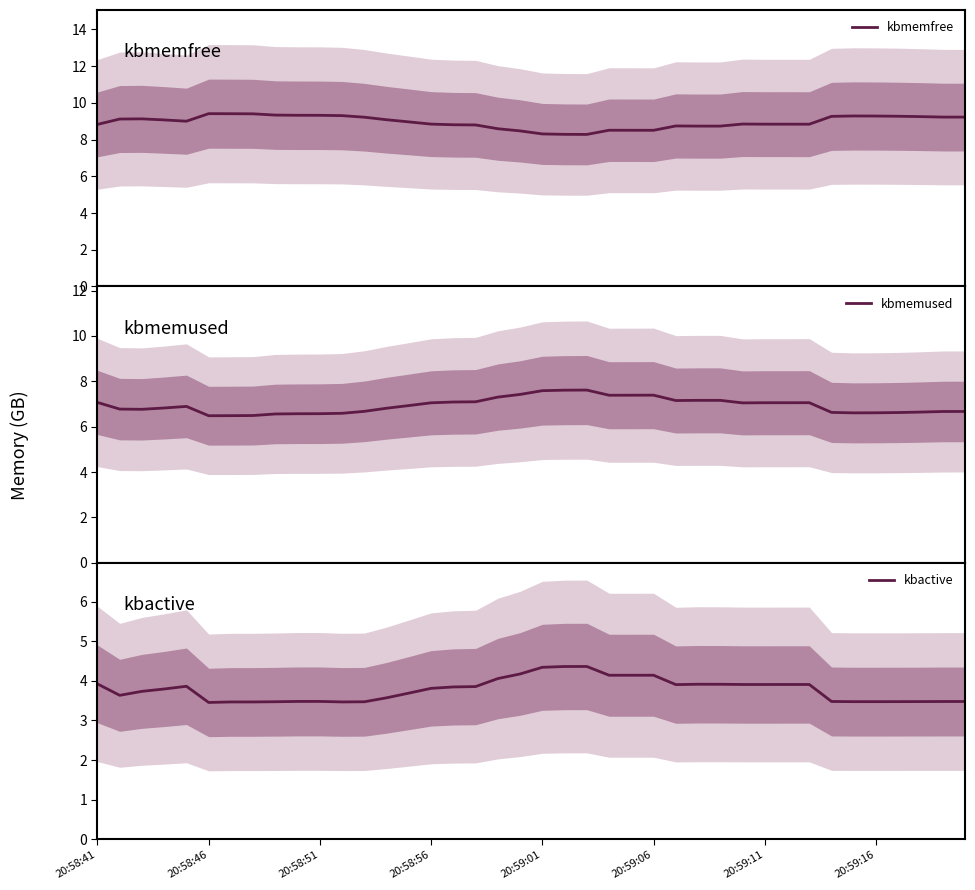

The value of kbactive at 20:59:16 is 0.8. True or false?

False